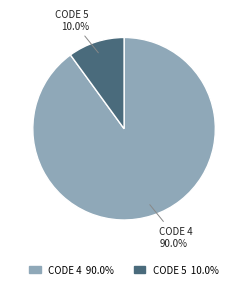

Combined, do CODE 5 and CODE 4 account for over 50%?

Yes